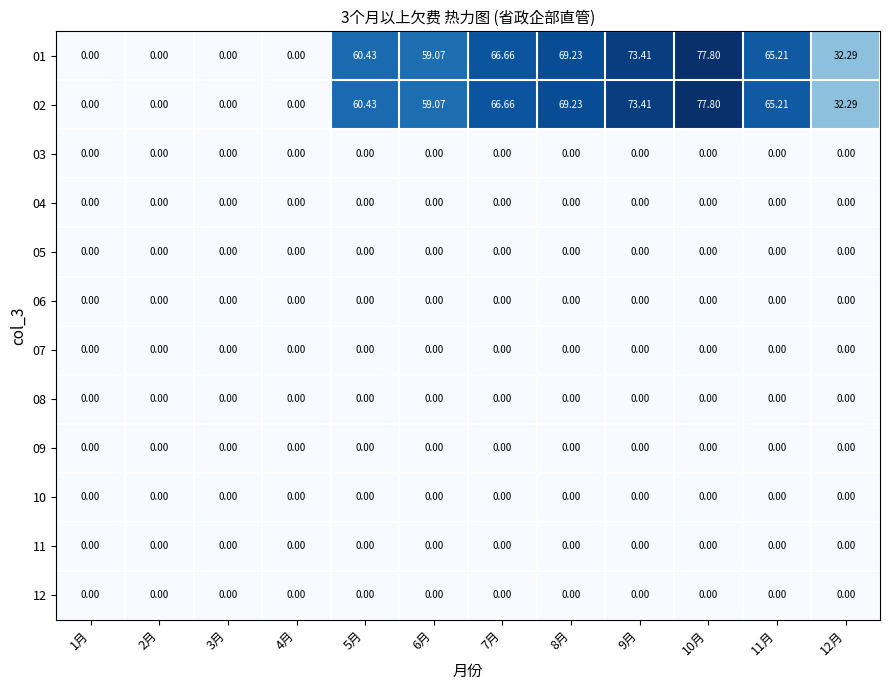

Count the number of categories in the chart.

12